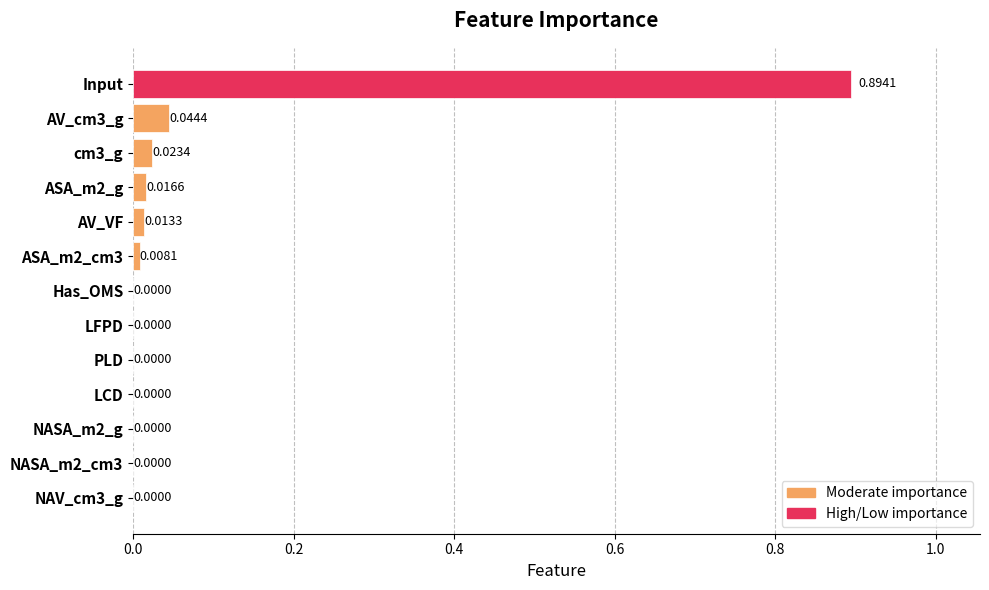

Between NASA_m2_cm3 and ASA_m2_g, which is larger?

ASA_m2_g